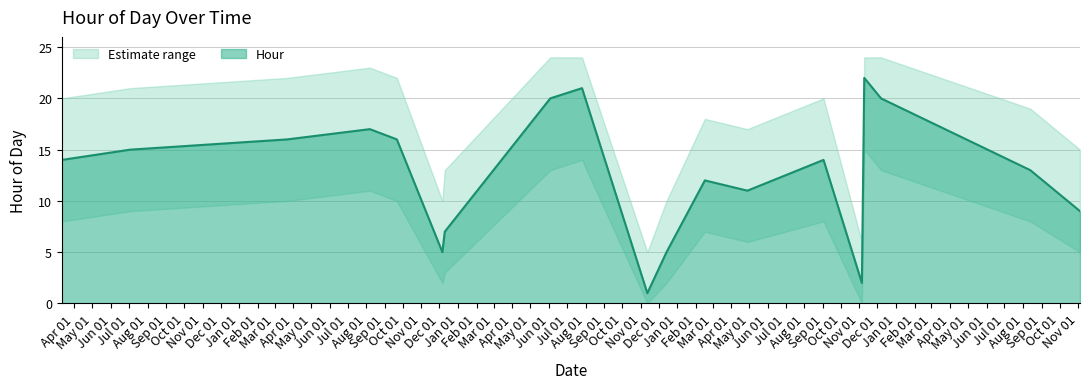

Reading left to right, what are all the values shown in this chart?

2018-03-11=14	2018-07-03=15	2019-03-22=16	2019-08-07=17	2019-09-21=16	2019-12-06=5	2019-12-10=7	2020-06-03=20	2020-07-26=21	2020-11-12=1	2020-12-14=5	2021-02-16=12	2021-04-28=11	2021-09-02=14	2021-11-05=2	2021-11-09=22	2021-12-07=20	2022-08-13=13	2022-11-04=9